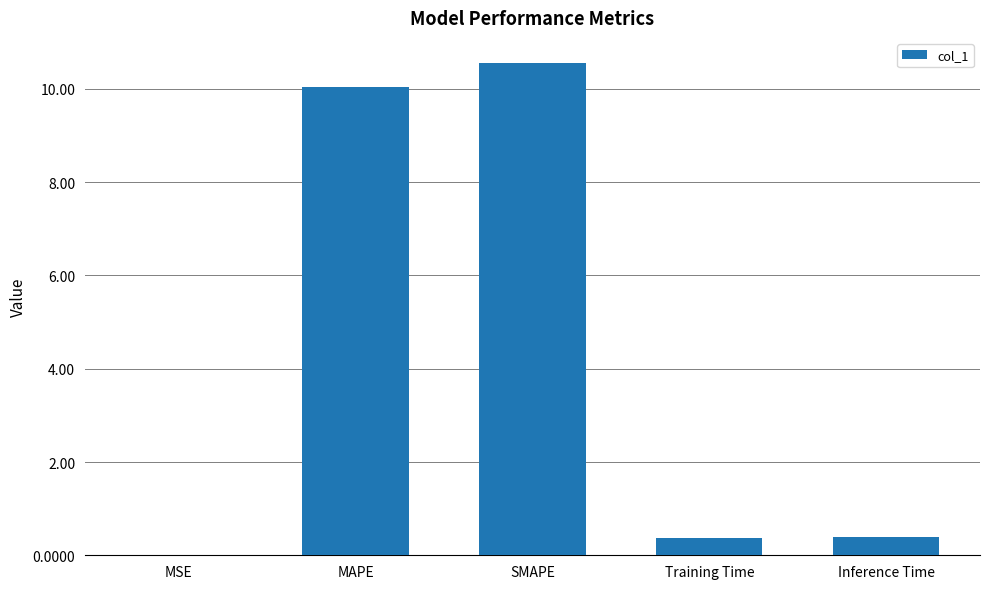

What is the greatest value displayed?

10.6